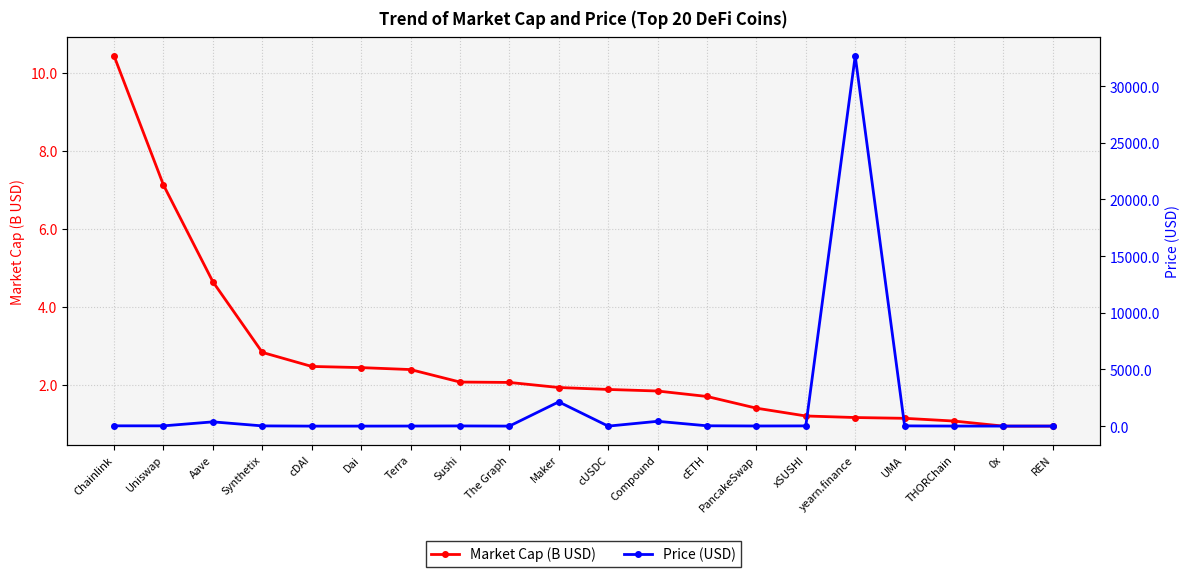

What is the label of the 3rd point from the left?

Aave